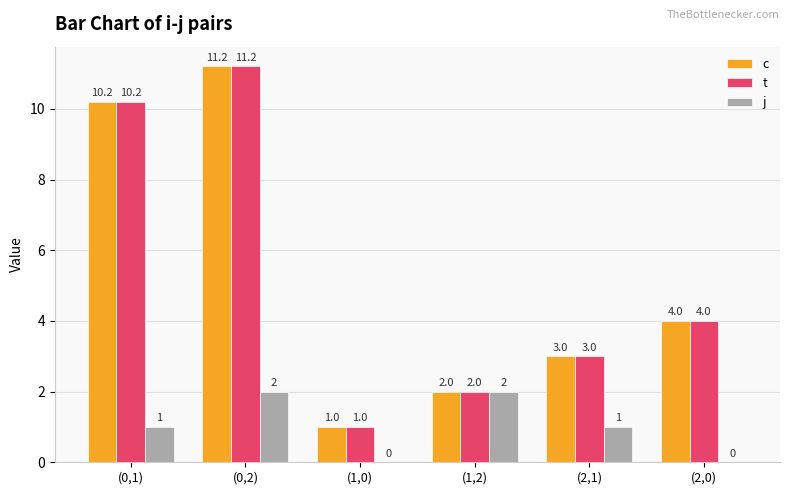

Reading right to left, what are all the values shown in this chart?

c: (2,0)=4.0	(2,1)=3.0	(1,2)=2.0	(1,0)=1.0	(0,2)=11.2	(0,1)=10.2
t: (2,0)=4.0	(2,1)=3.0	(1,2)=2.0	(1,0)=1.0	(0,2)=11.2	(0,1)=10.2
j: (2,0)=0.0	(2,1)=1.0	(1,2)=2.0	(1,0)=0.0	(0,2)=2.0	(0,1)=1.0